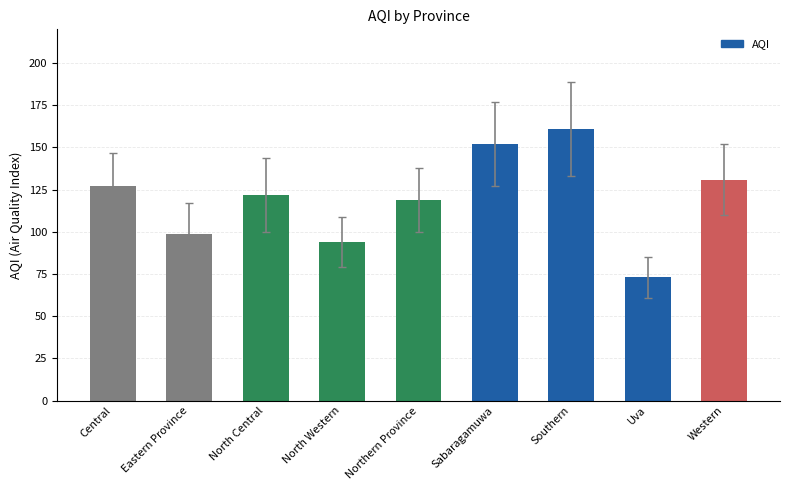

Does the chart contain stacked bars?

No